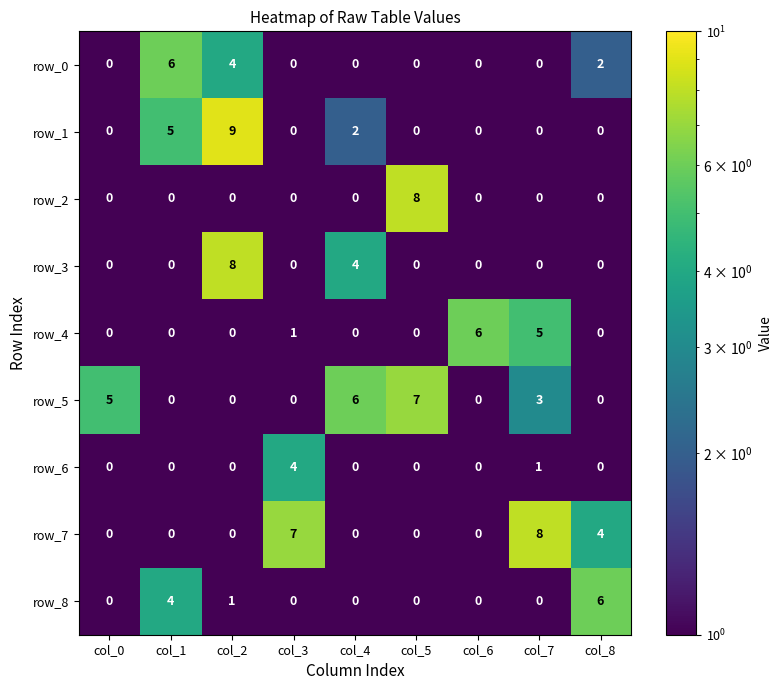

Is it true that row_5 equals 0 at col_1?

True